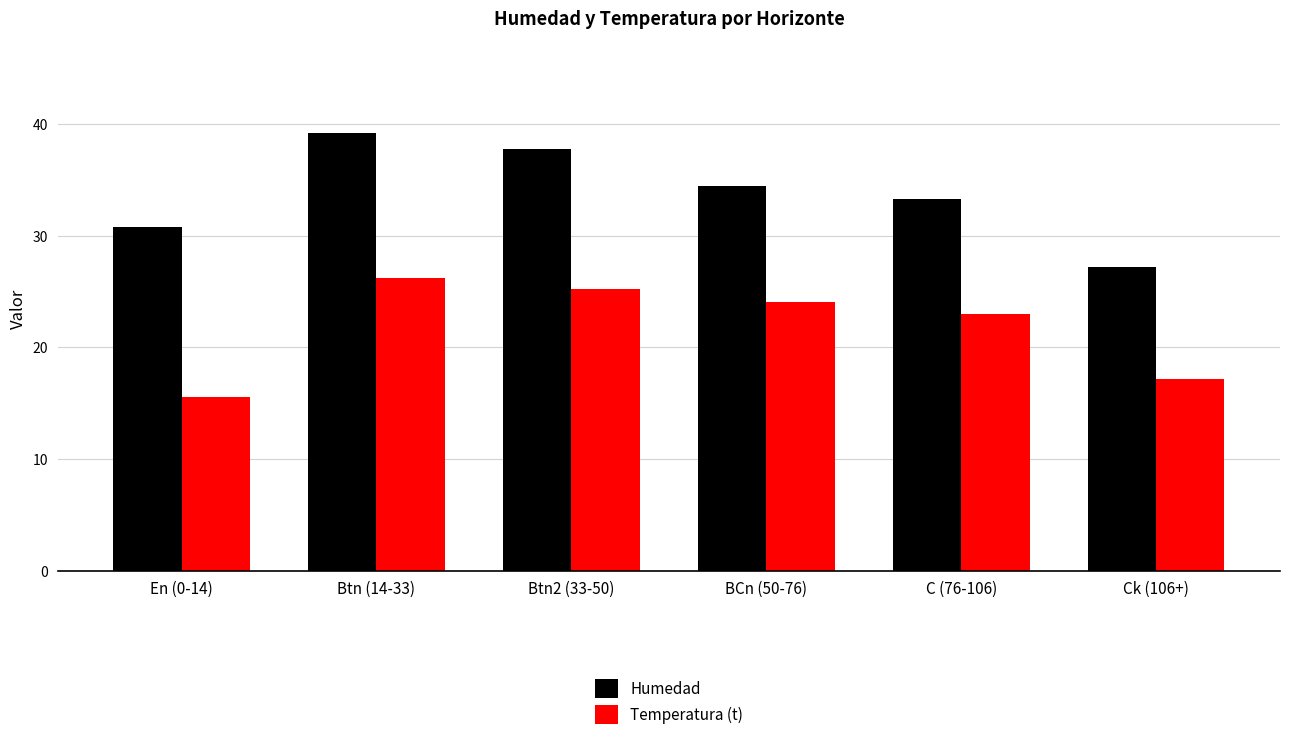

What is the minimum value for Temperatura (t)?

15.6